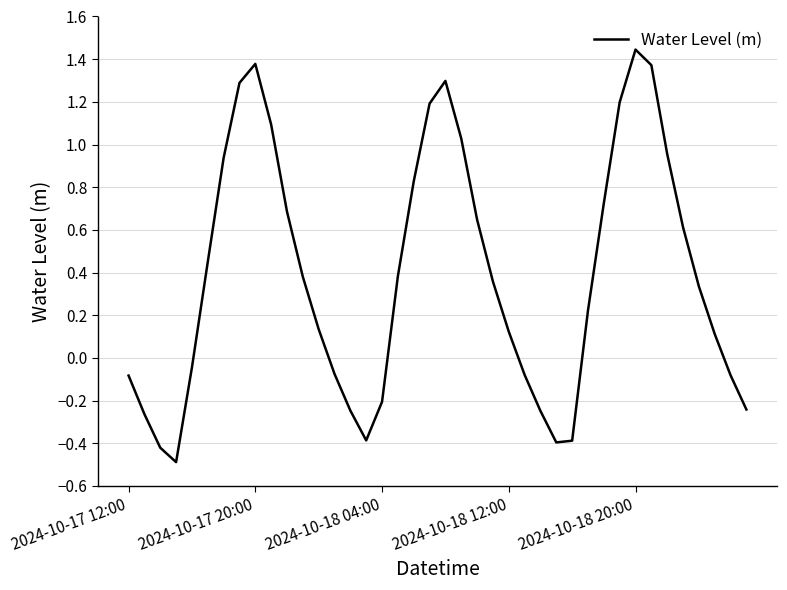

True or false: there are more than 1 points higher than both neighbors.

True